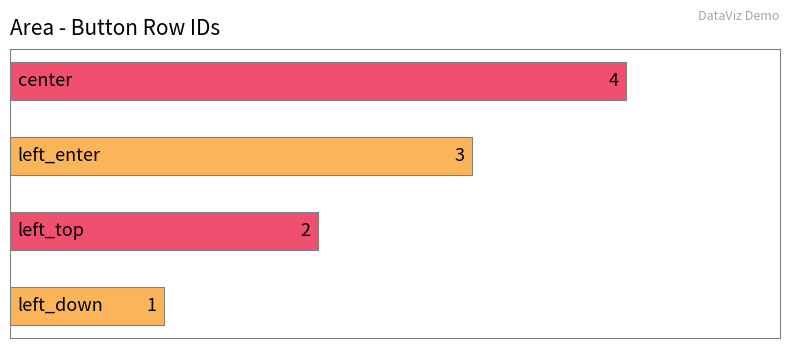

Count the number of categories in the chart.

4